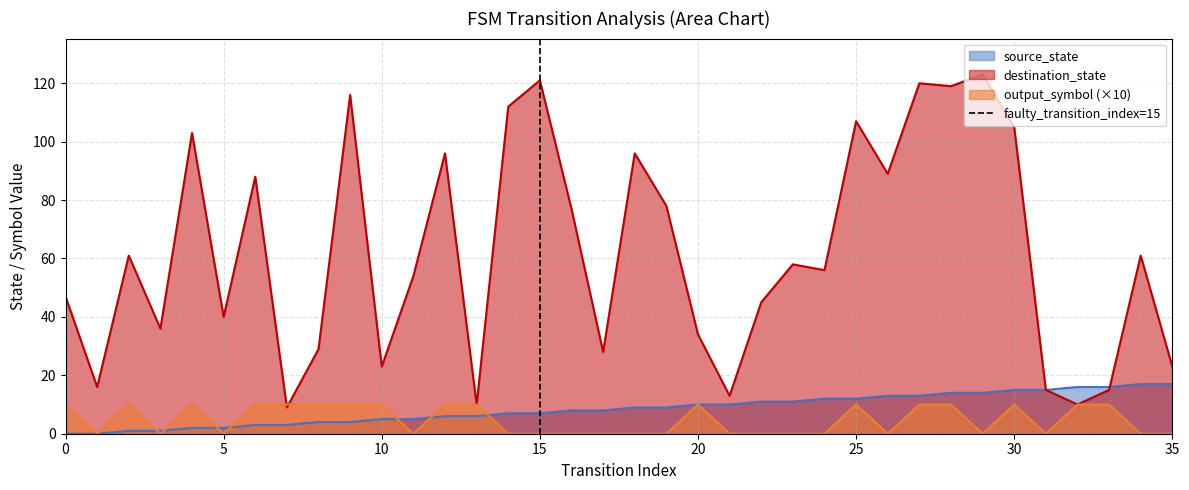

What is the highest value of the source_state series?

17